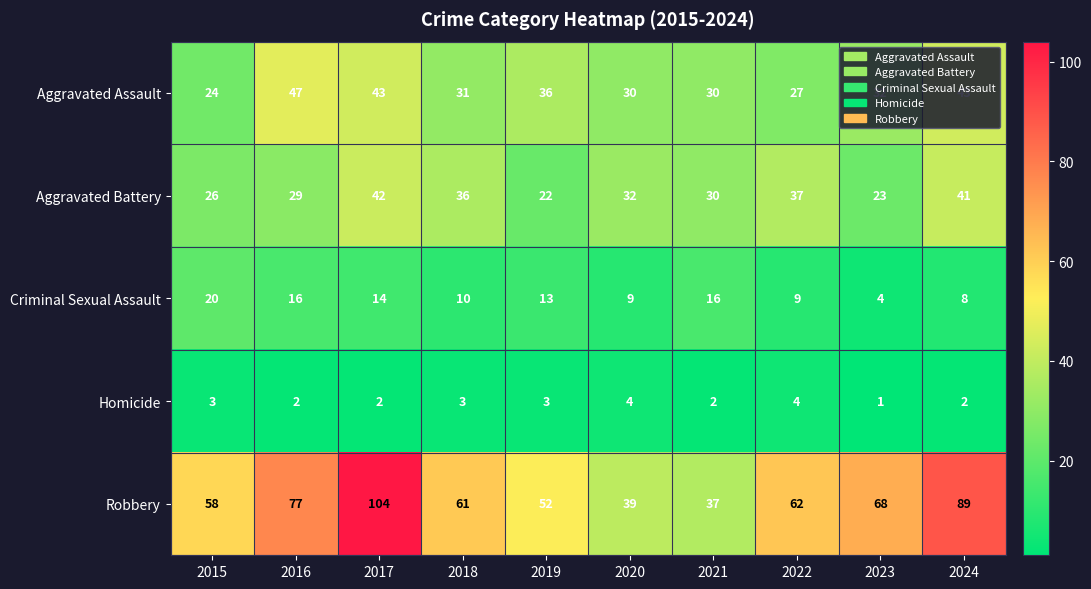

How many series are shown in this chart?

5